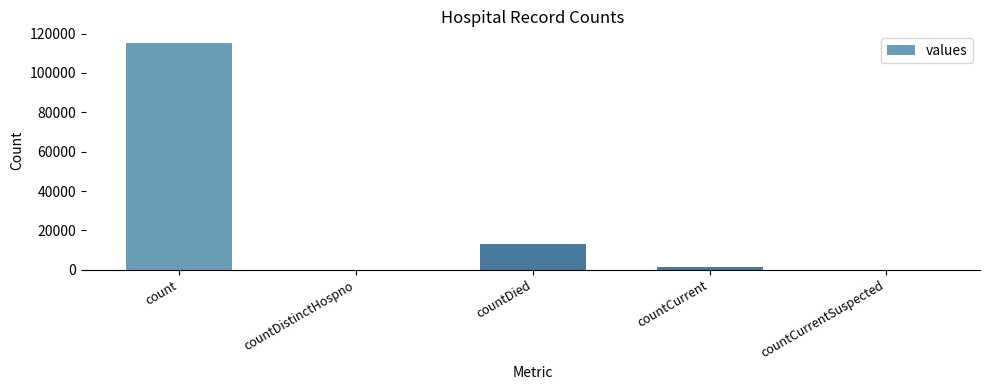

Where does the data first go above 1383?

count